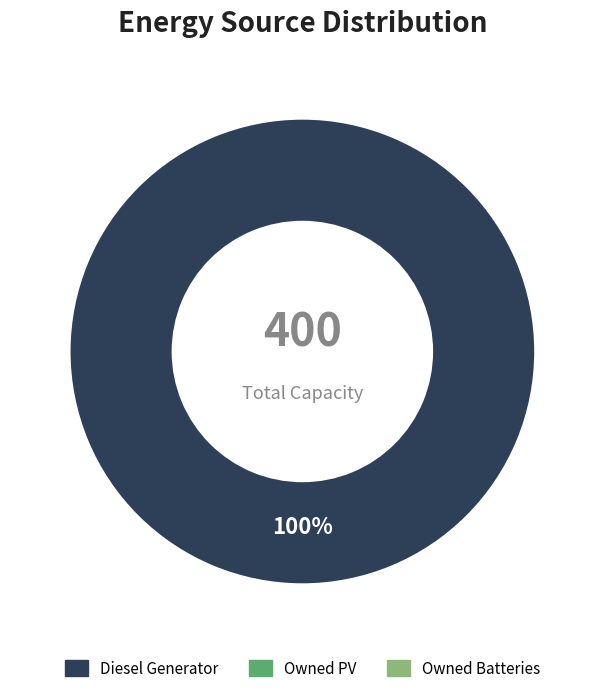

Does any single category account for the majority?

Yes